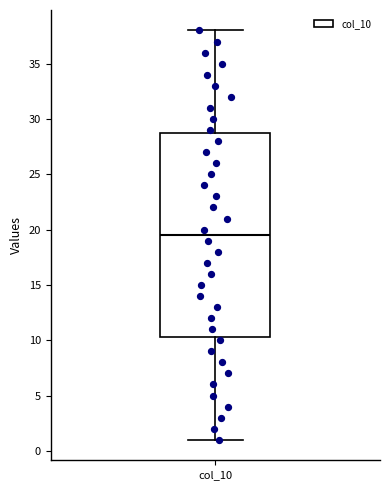

Where does the upper whisker of the box for col_10 end on the y-axis? The values are not printed on the chart, so give them approximately, as read against the axis.

38.0